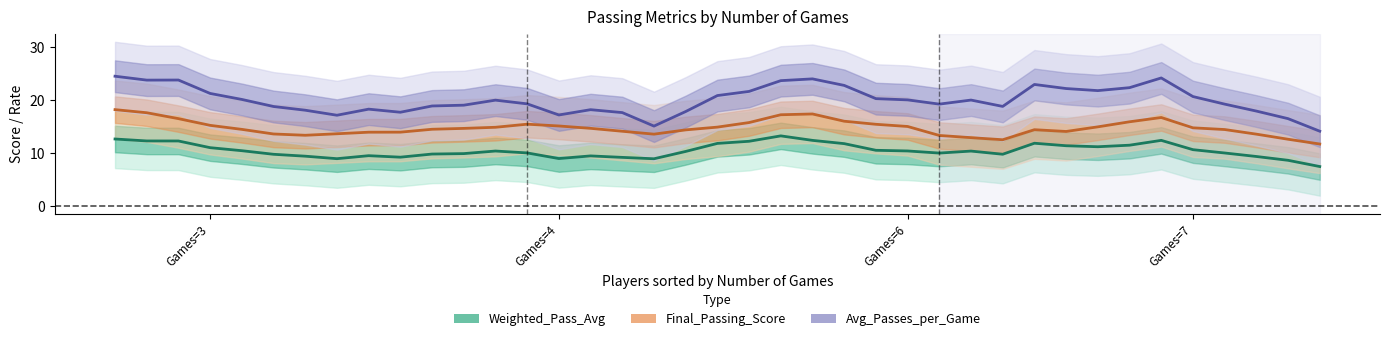

At which label does Avg_Passes_per_Game first exceed 19?

Games=3